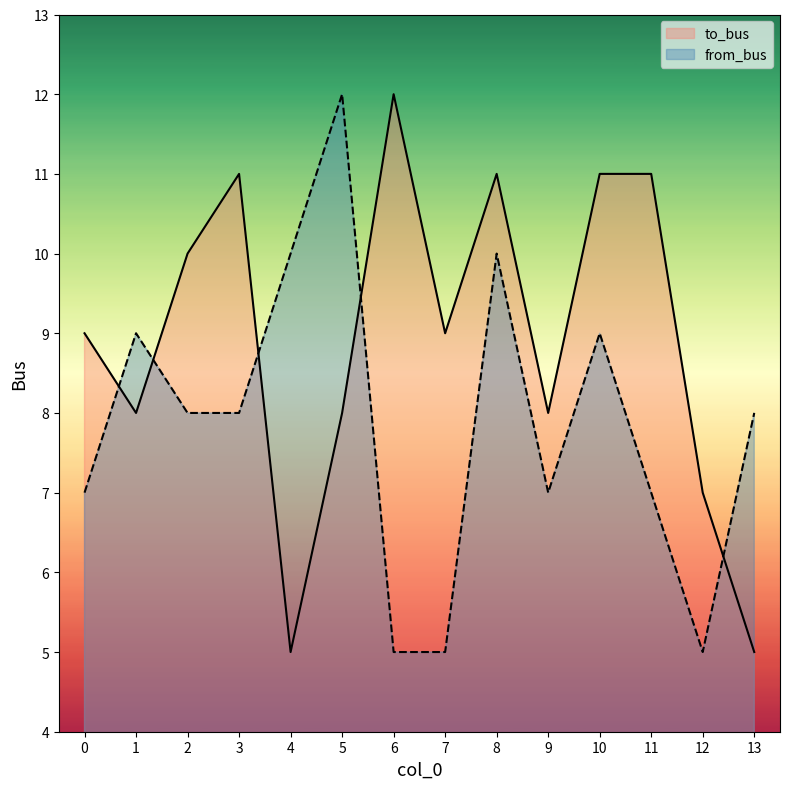

What is the sum of all to_bus values?

125